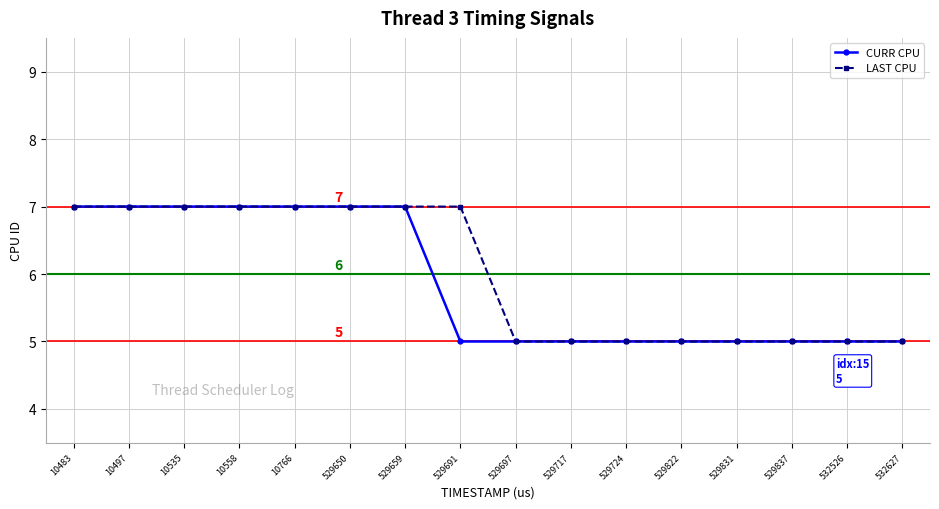

The value of LAST CPU at 10558 is 7. True or false?

True